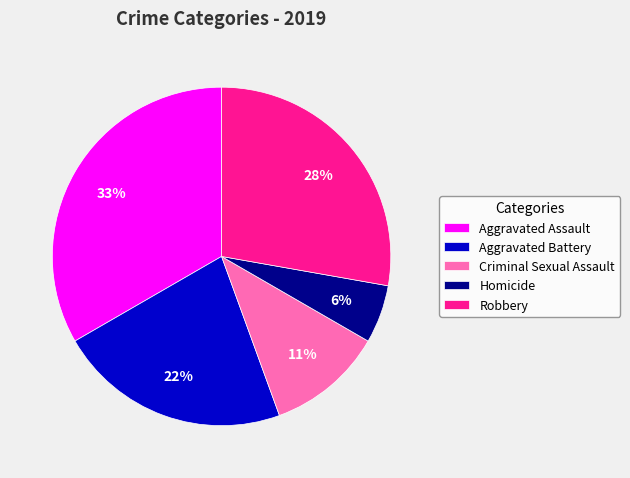

To the nearest percent, what portion does Criminal Sexual Assault represent?

11%